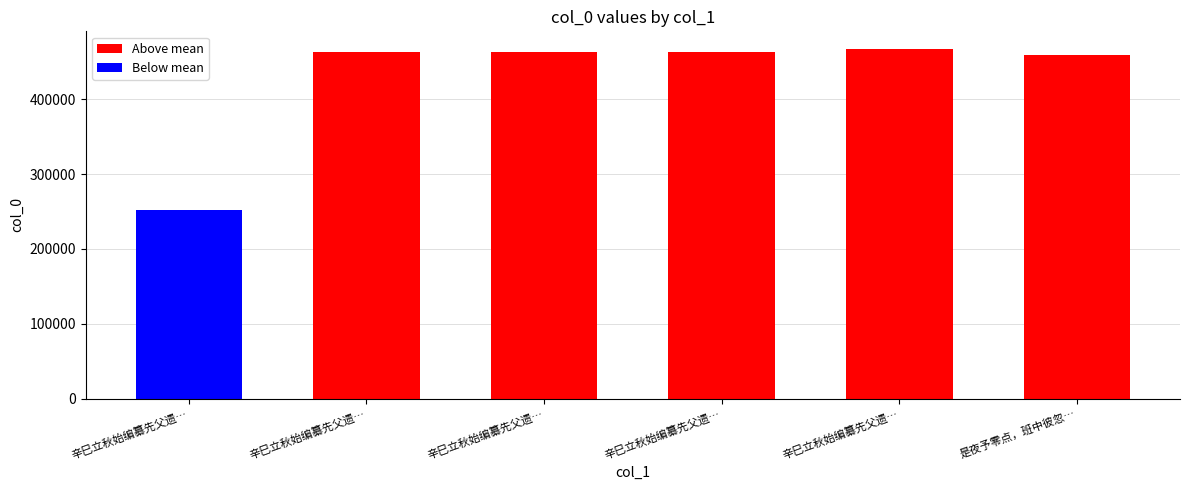

Between 辛巳立秋始编纂先父遗… and 辛巳立秋始编纂先父遗…, which is larger?

辛巳立秋始编纂先父遗…